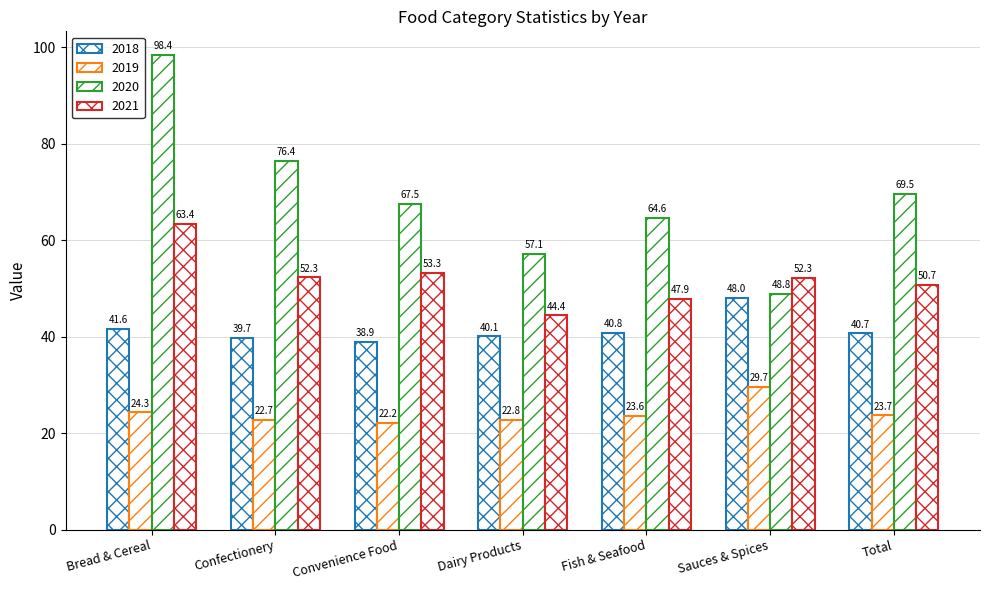

Are the bars horizontal?

No